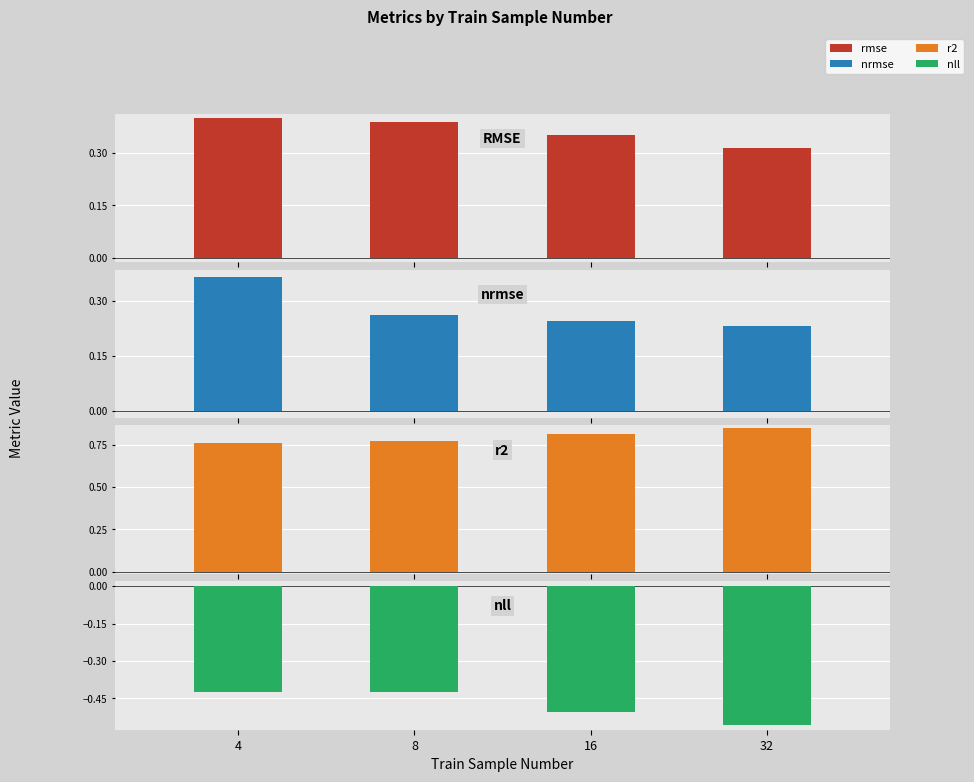

What is the total value across all series at 4?

1.1